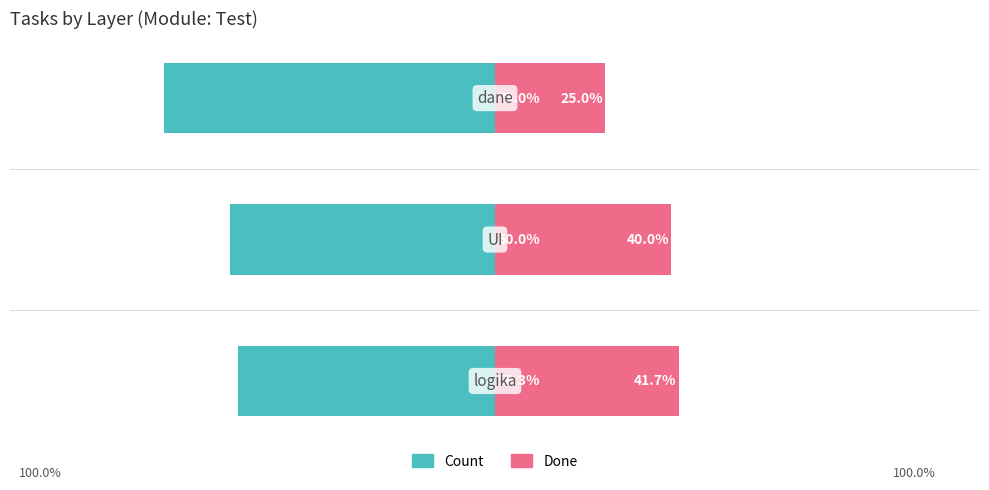

The Count series shows -12.2 at 1. True or false?

False